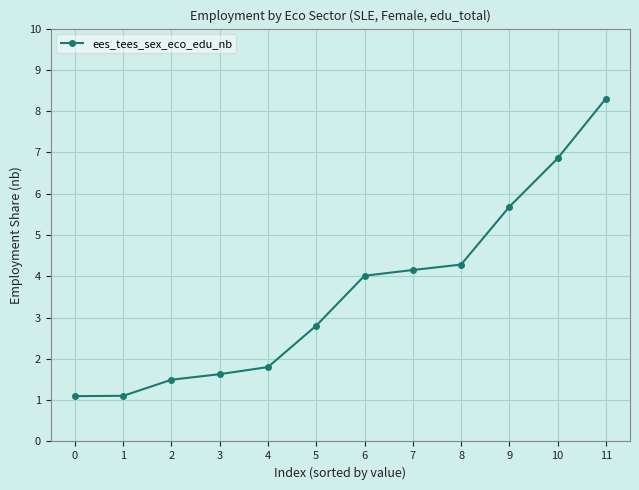

The chart shows a value of 5.7 at 9. True or false?

True